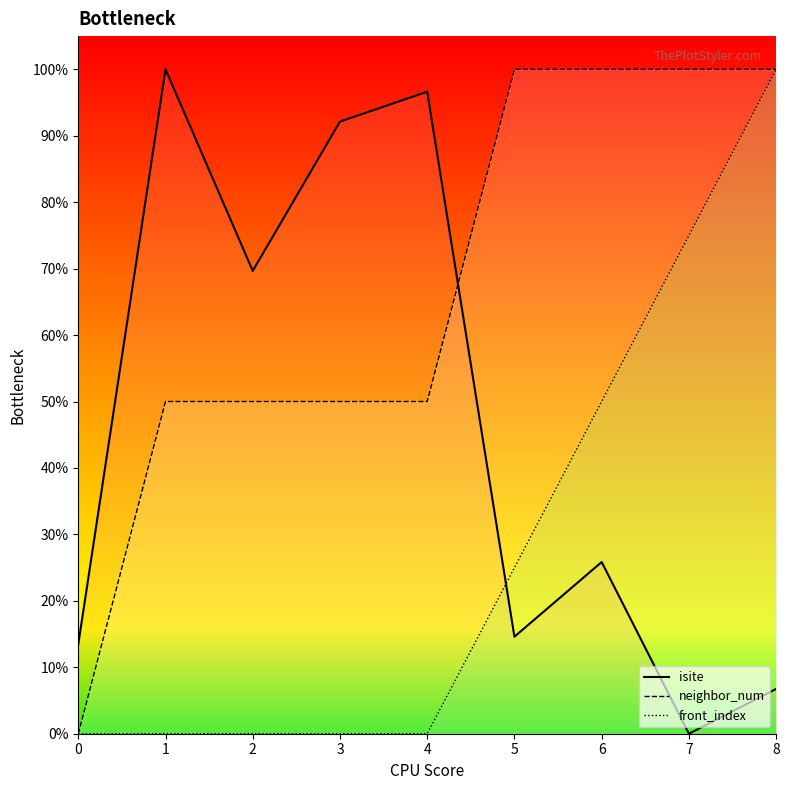

What is the value of the isite point at the 2nd from the left?

100.0